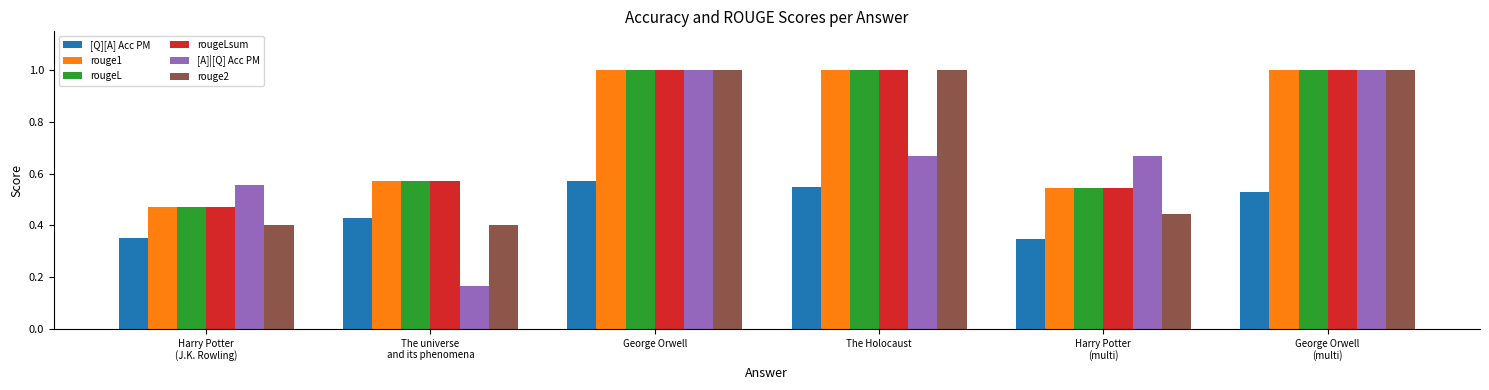

Which series has the largest range (max minus min)?

[A]|[Q] Acc PM